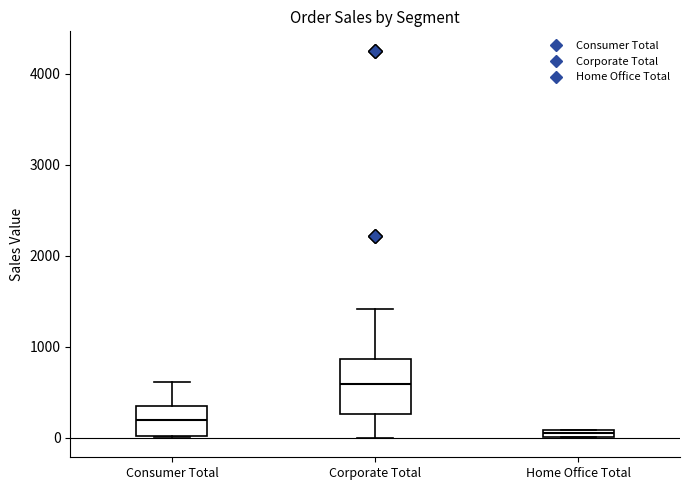

Where is the lower edge of the box for Home Office Total on the y-axis? The values are not printed on the chart, so give them approximately, as read against the axis.

0